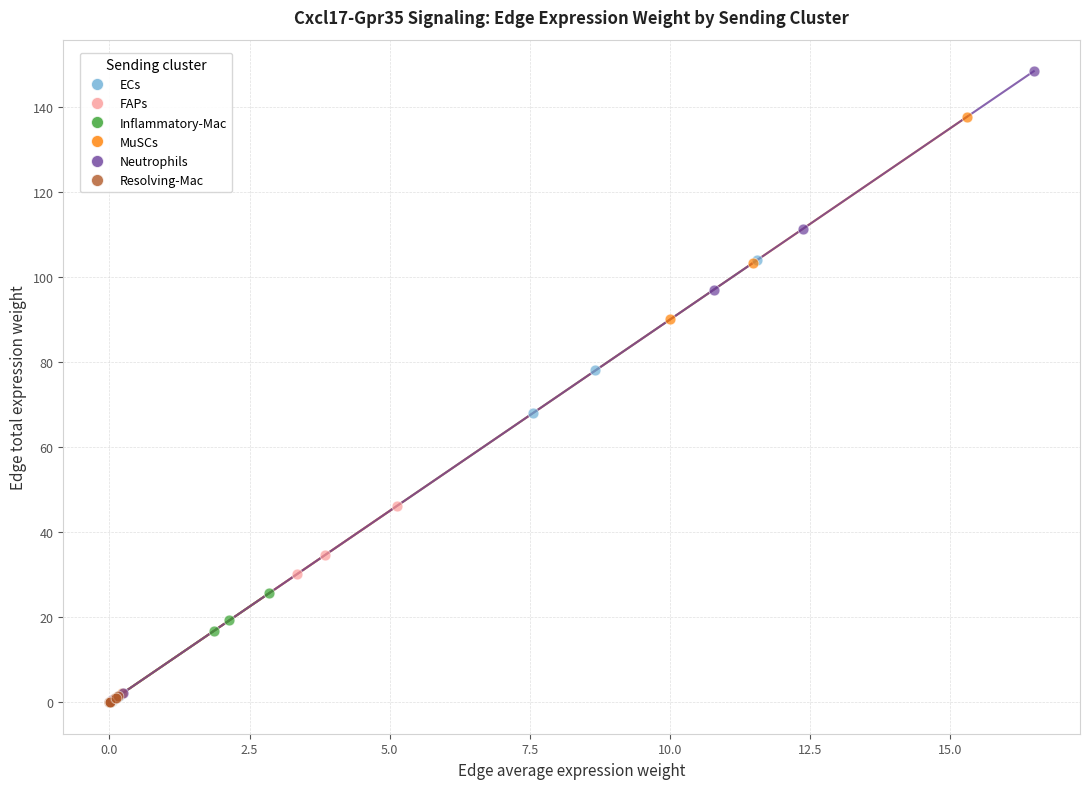

Which series has the widest spread of Y values?

Neutrophils